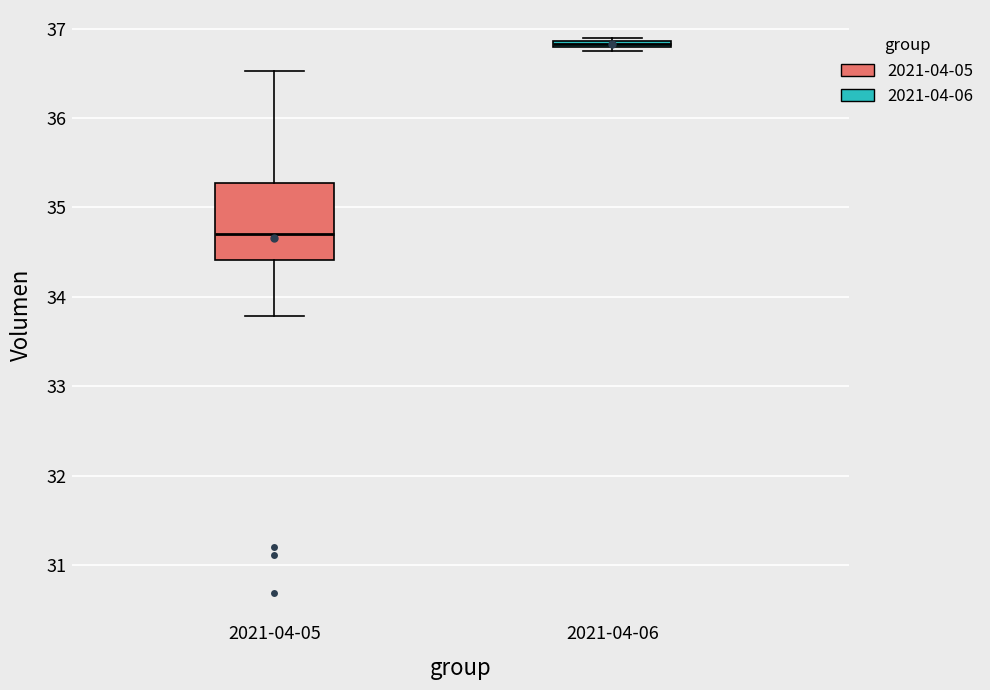

Which box has the highest median line?

2021-04-06